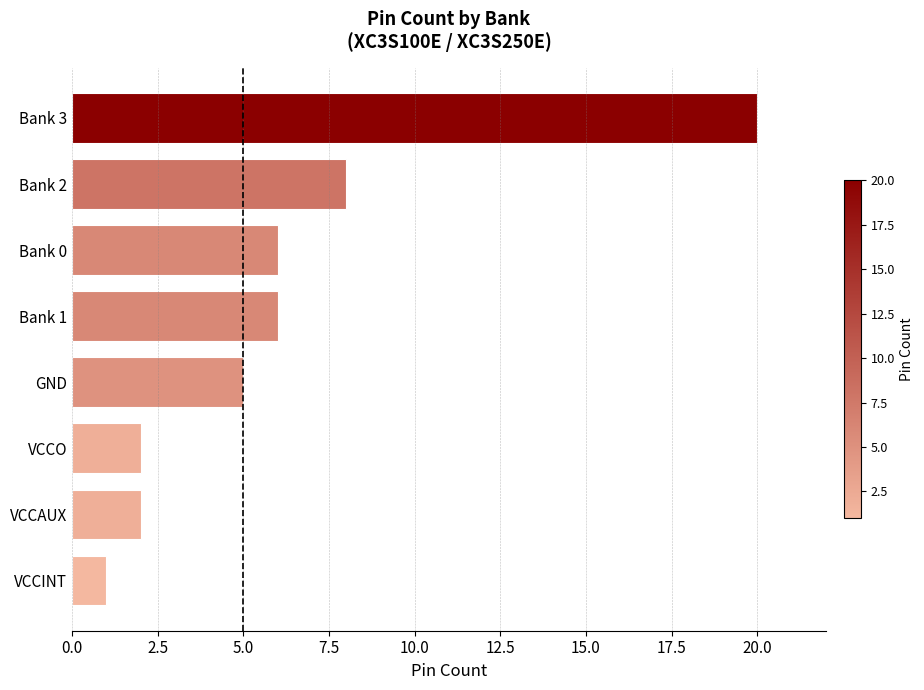

Reading bottom to top, transcribe all the data shown in this chart.

VCCINT=1	VCCAUX=2	VCCO=2	GND=5	Bank 1=6	Bank 0=6	Bank 2=8	Bank 3=20